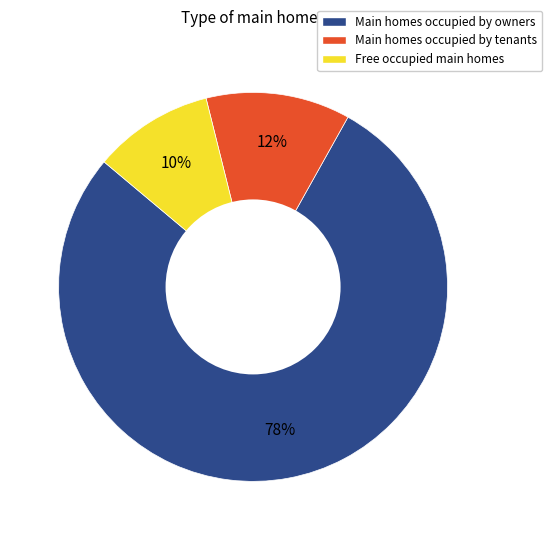

Count the number of slices in the pie.

3